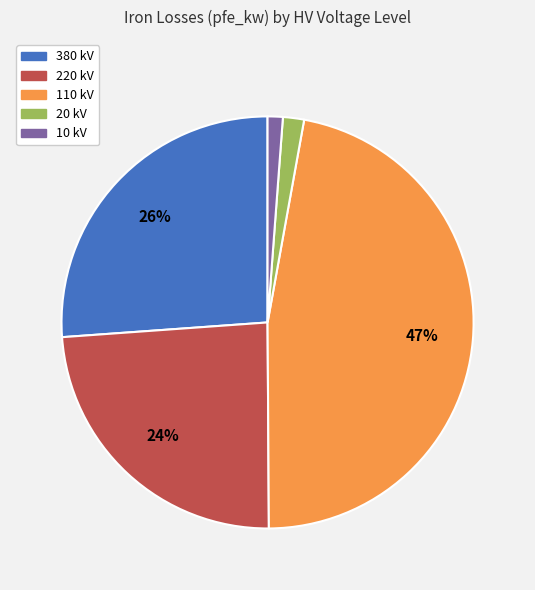

Is the sum of 110 and 220 greater than half?

Yes